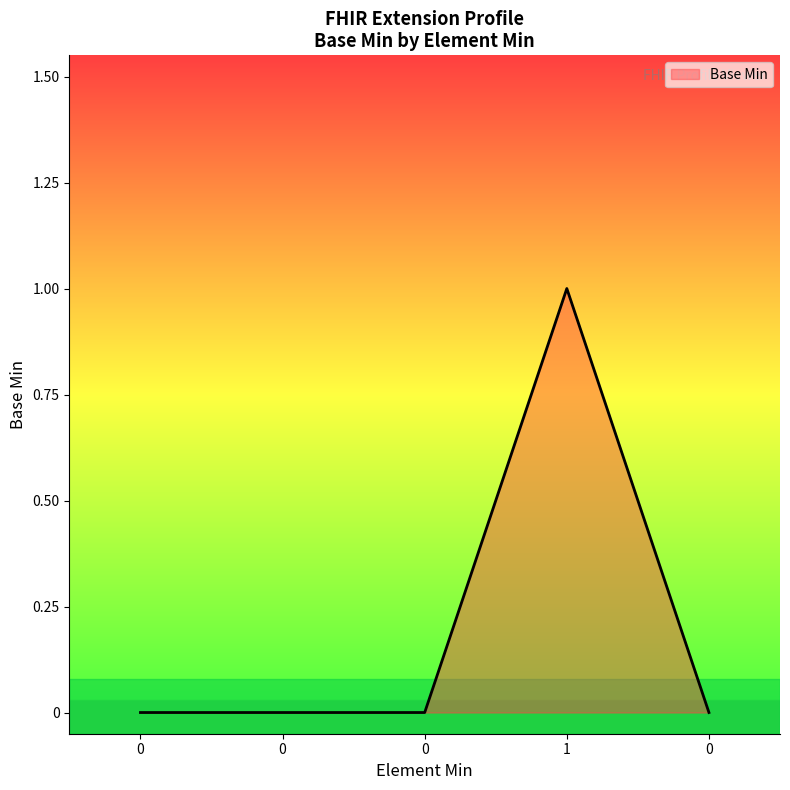

Reading left to right, what are all the values shown in this chart?

0=0	0=0	0=0	1=1	0=0